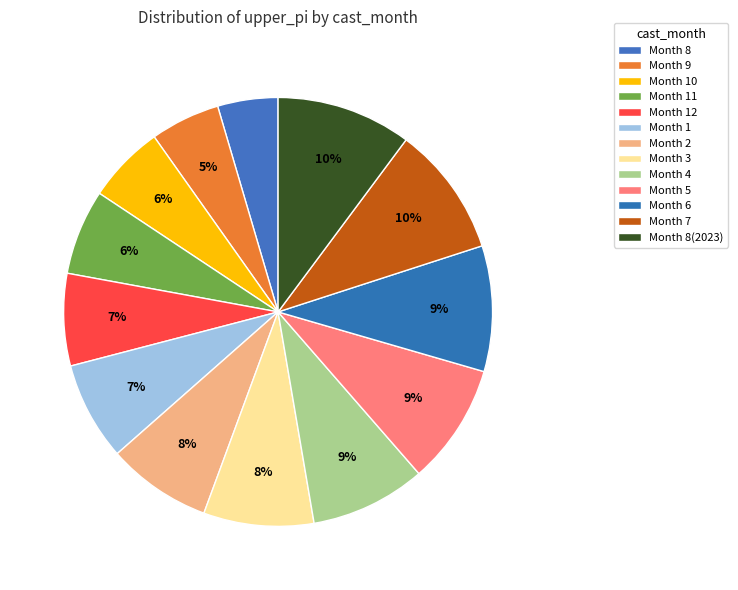

How many slices are in this pie chart?

13